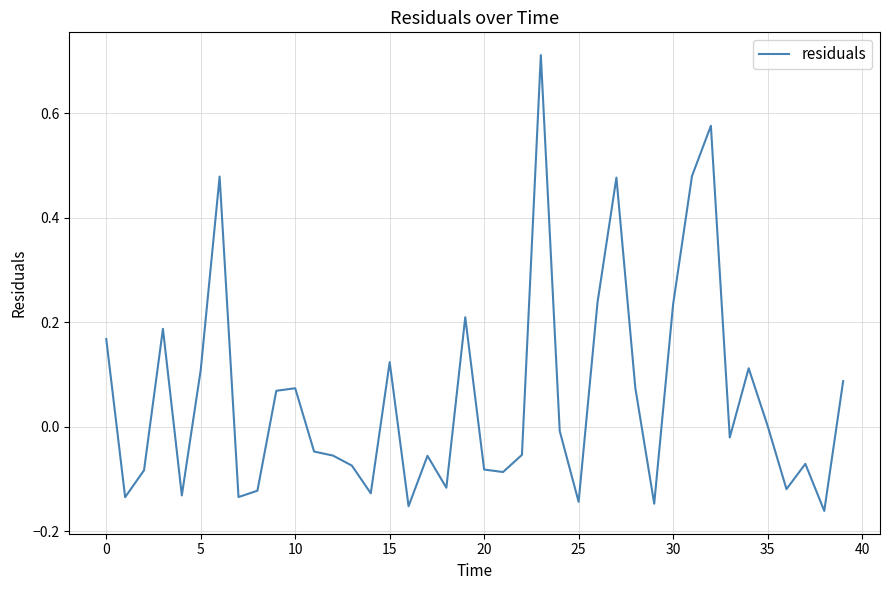

What is the difference between the maximum and minimum values?

0.9